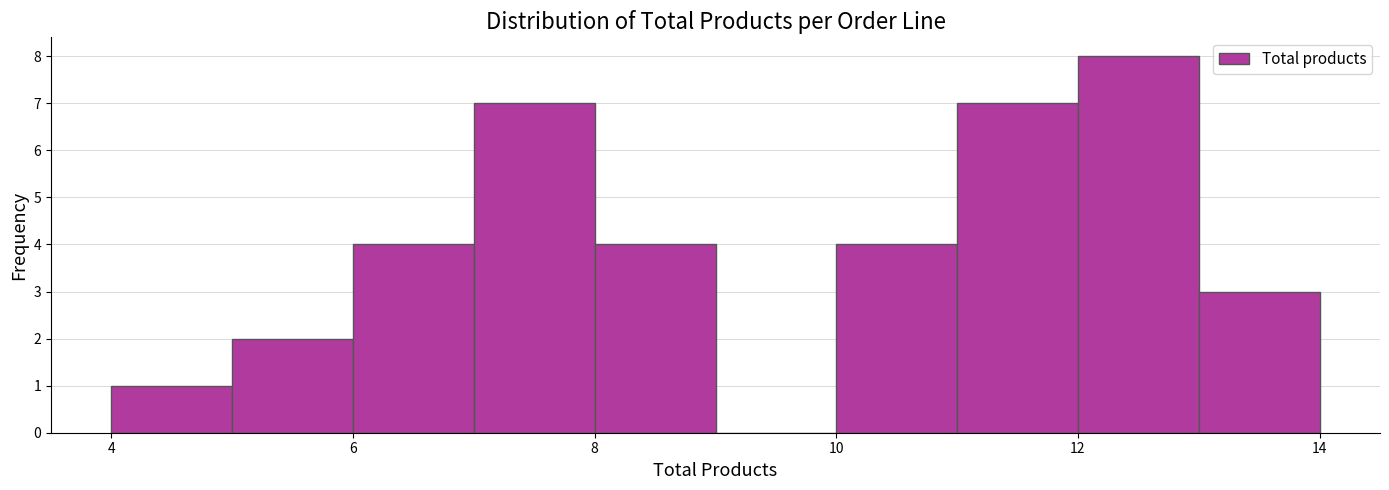

Reading left to right, list every bar in this chart as the range it spans on the x-axis followed by its height. The values are not printed on the chart, so give them approximately, as read against the axis.

4 to 5: 1
5 to 6: 2
6 to 7: 4
7 to 8: 7
8 to 9: 4
9 to 10: 0
10 to 11: 4
11 to 12: 7
12 to 13: 8
13 to 14: 3